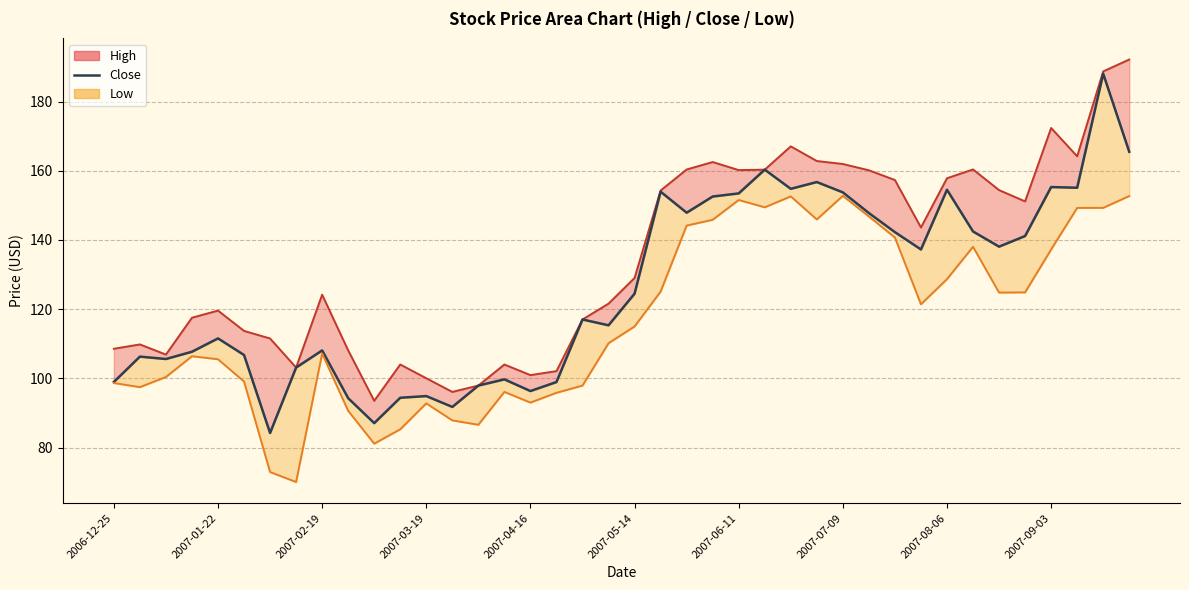

The Low line series shows 55.1 at 2007-09-03. True or false?

False